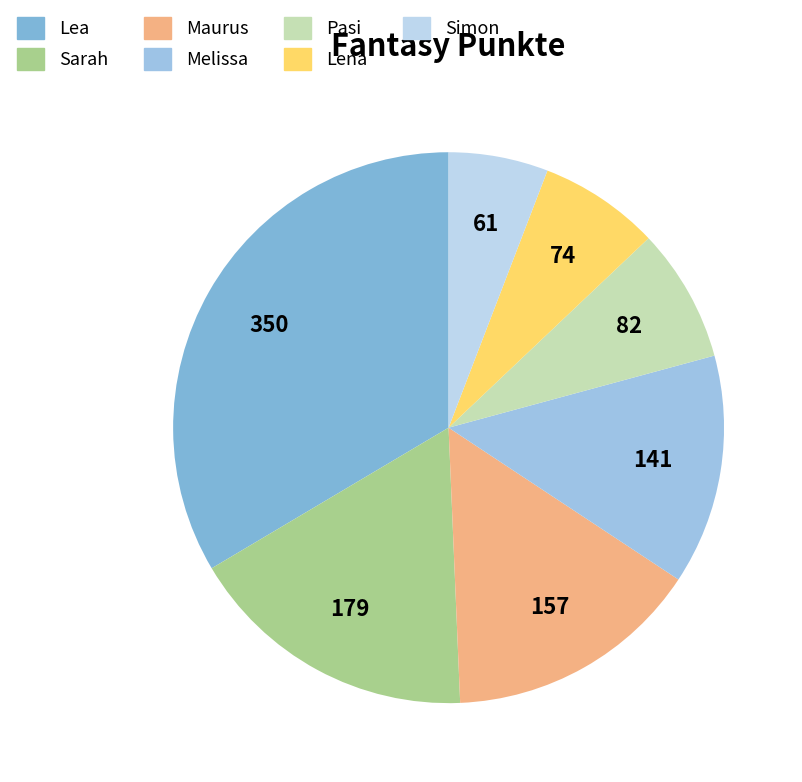

What percentage is the Pasi slice, to the nearest percent?

8%